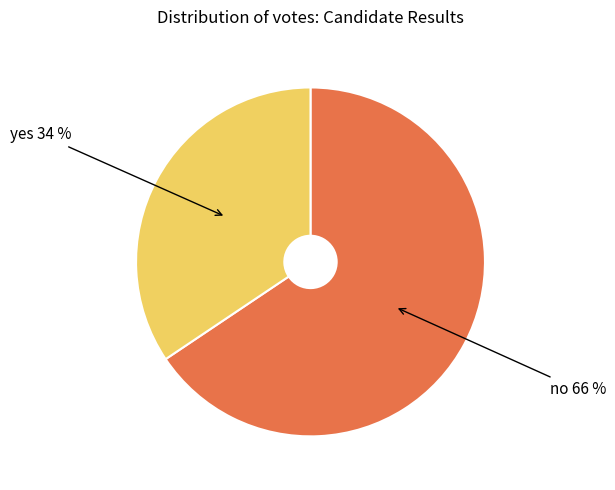

How many slices are in this pie chart?

2